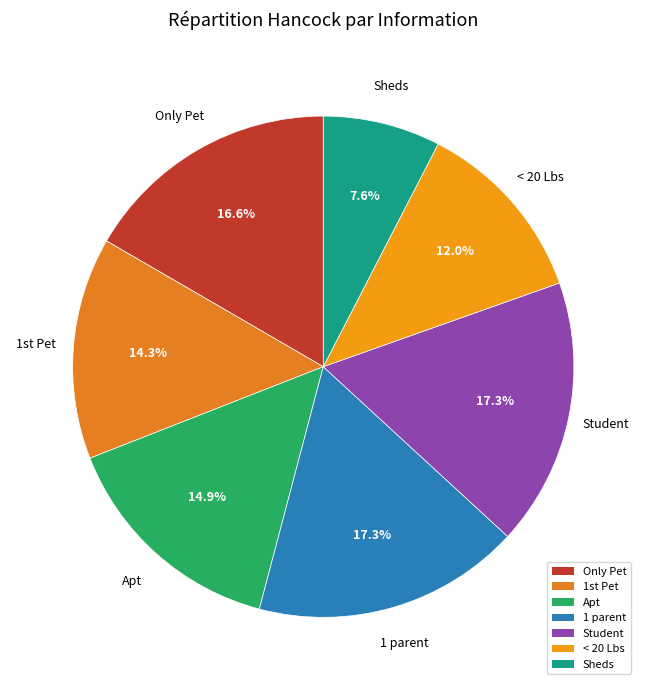

The < 20 Lbs slice represents 19% of the pie. True or false?

False